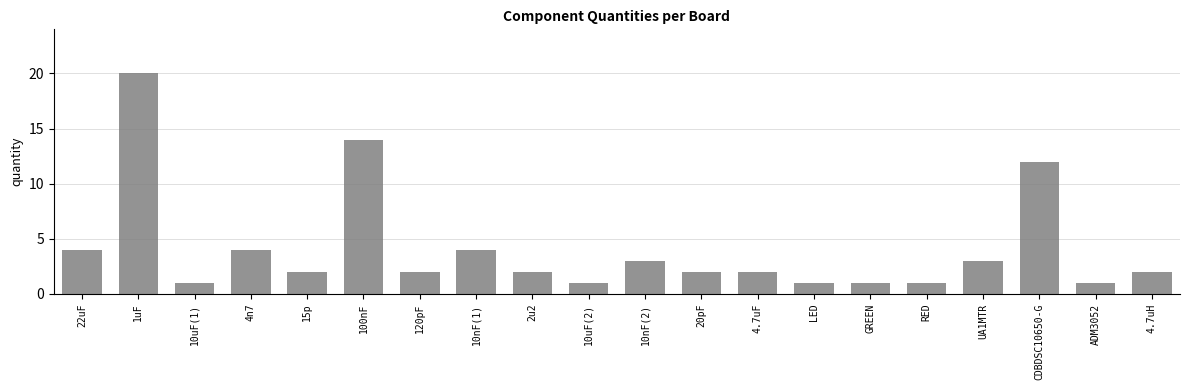

At which category does the chart reach its peak across all series?

1uF